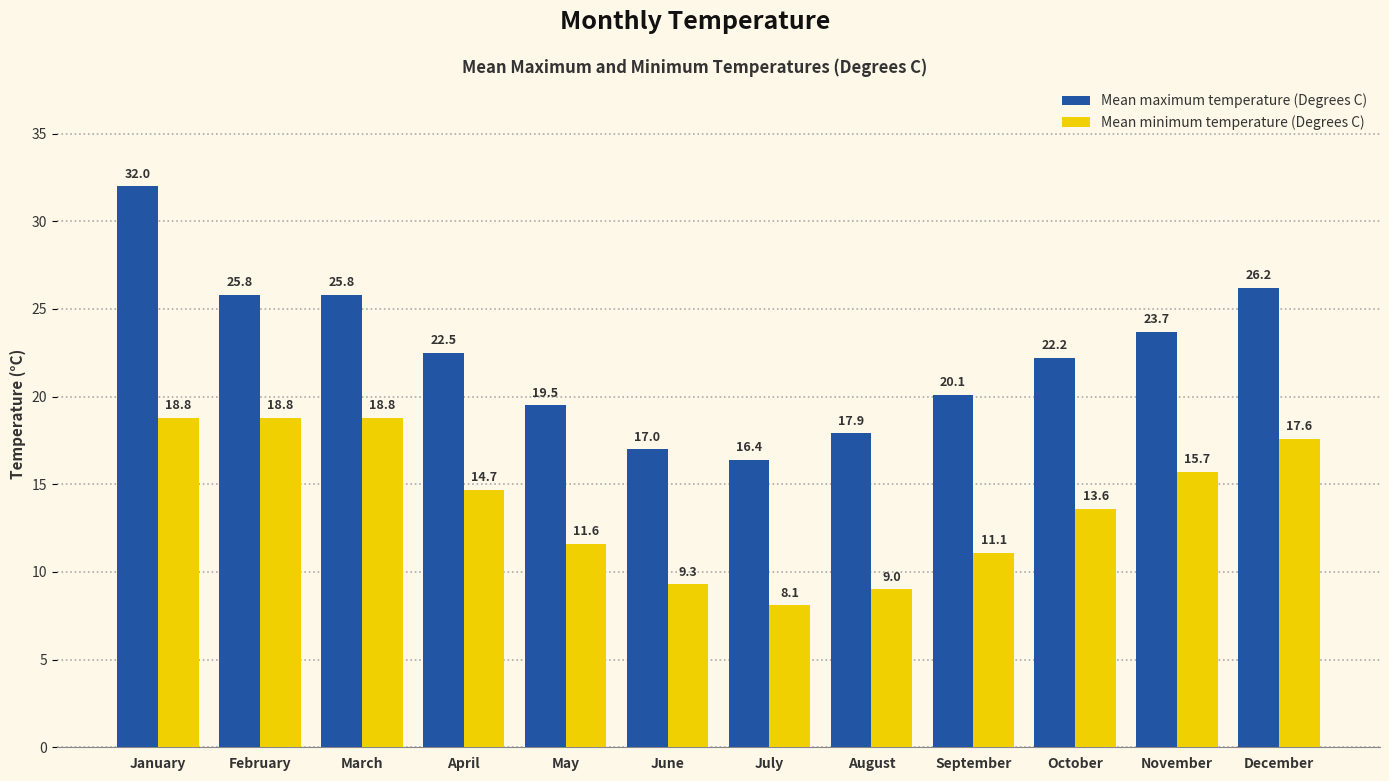

What is the difference between the Mean maximum temperature (Degrees C) values at May and August?

1.6